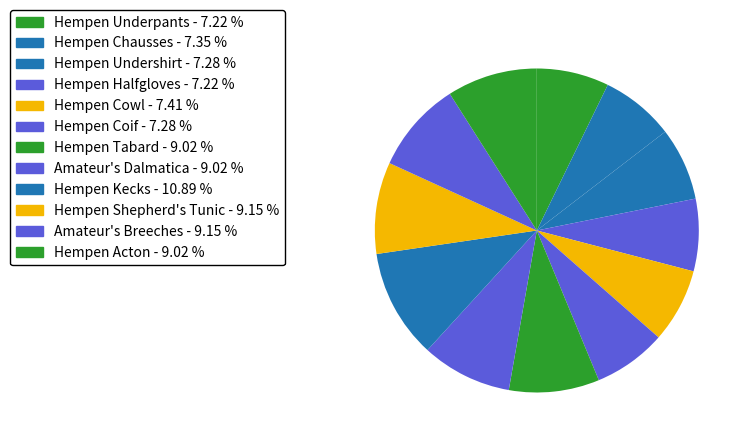

True or false: Hempen Undershirt accounts for 1% of the total.

False